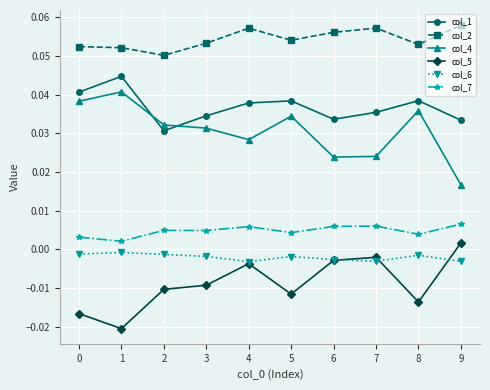

How many lines are shown in the chart?

6